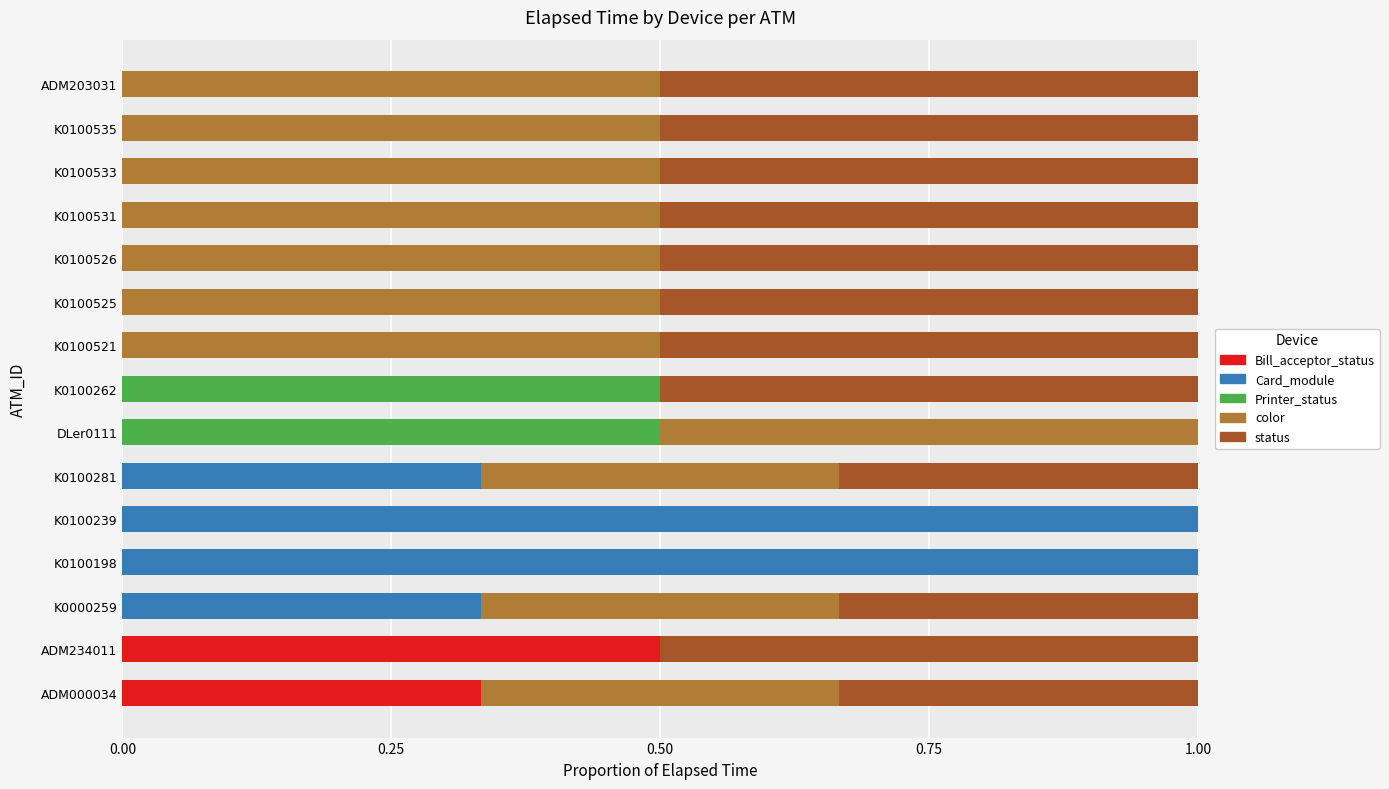

What is the total value across all series at K0100533?

1.0